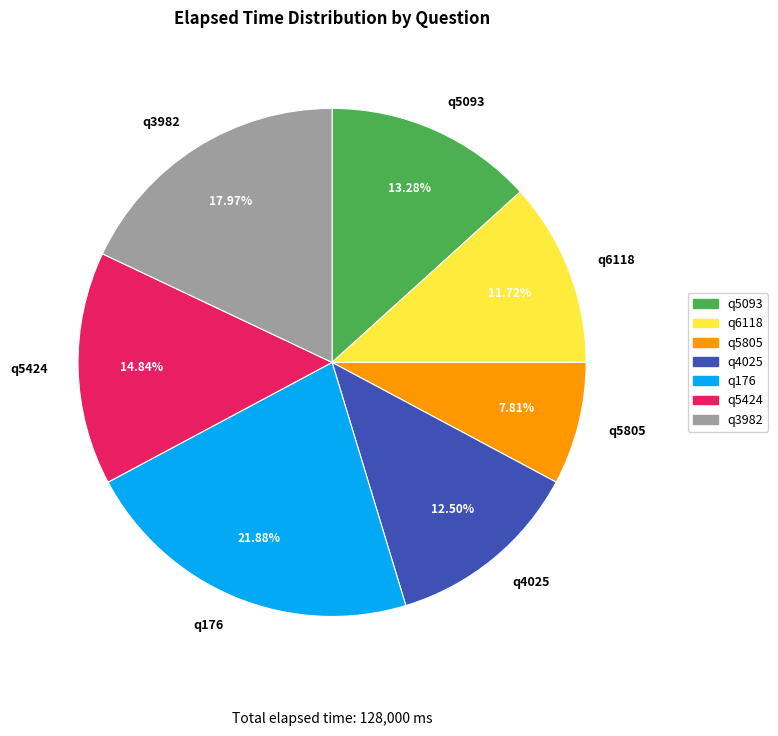

Rank the categories by value from lowest to highest.

q5805, q6118, q4025, q5093, q5424, q3982, q176